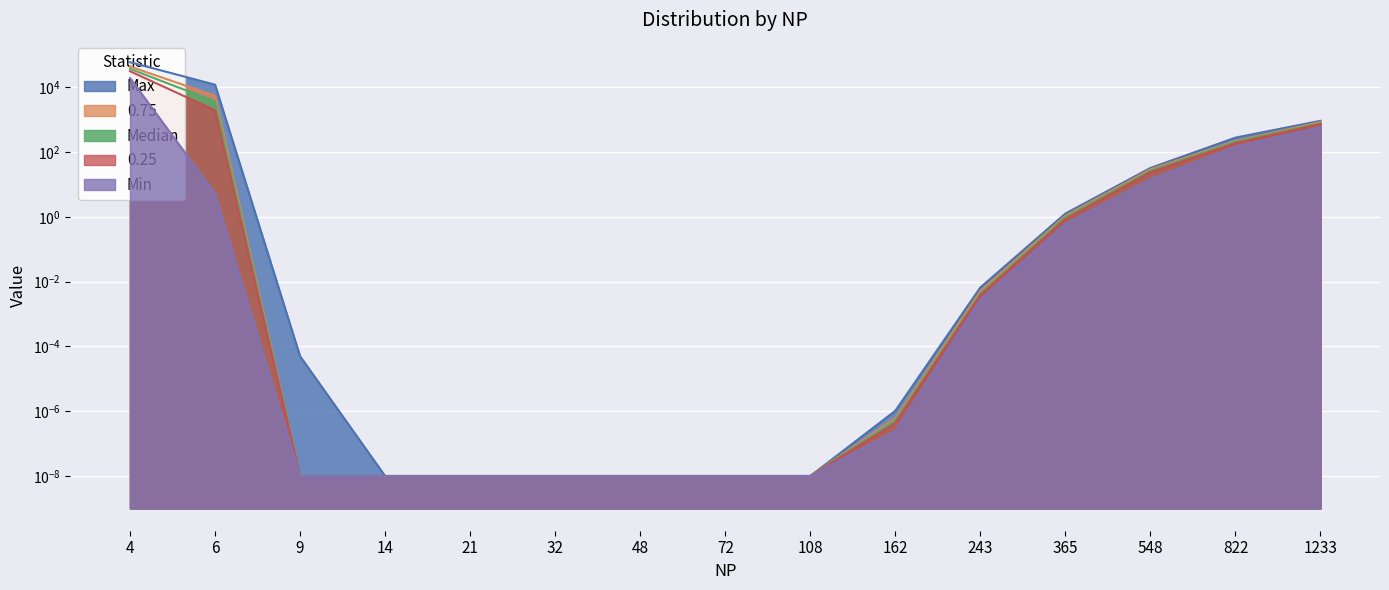

What is the difference between the 0.25 values at 365 and 548?

22.7